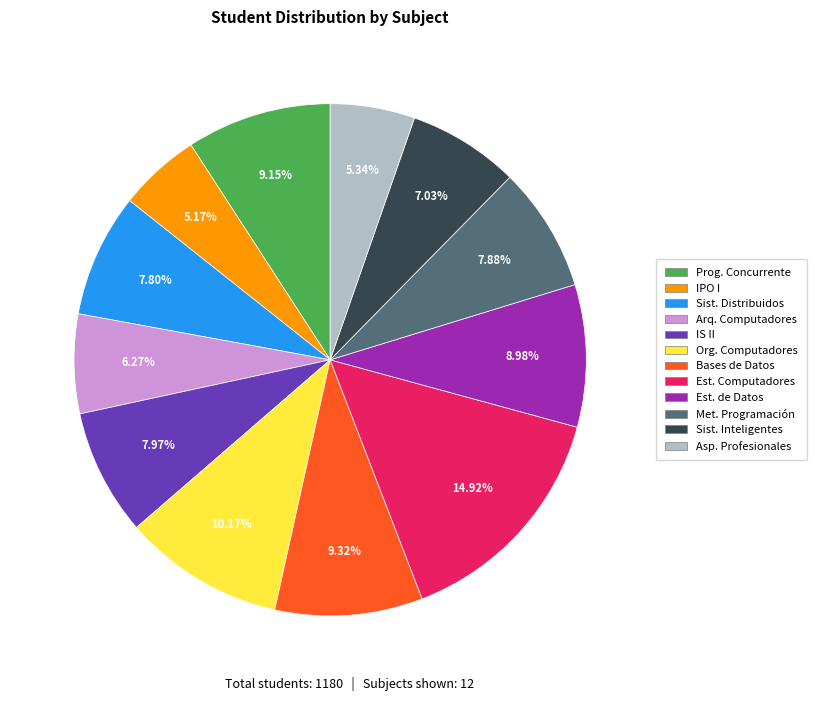

Is there any slice that represents more than half of the pie?

No